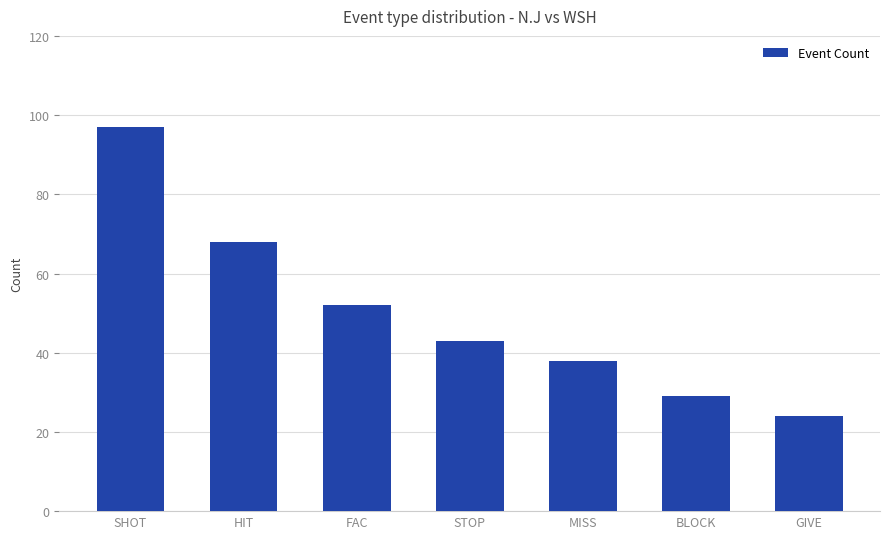

Rank the categories by value from highest to lowest.

SHOT, HIT, FAC, STOP, MISS, BLOCK, GIVE